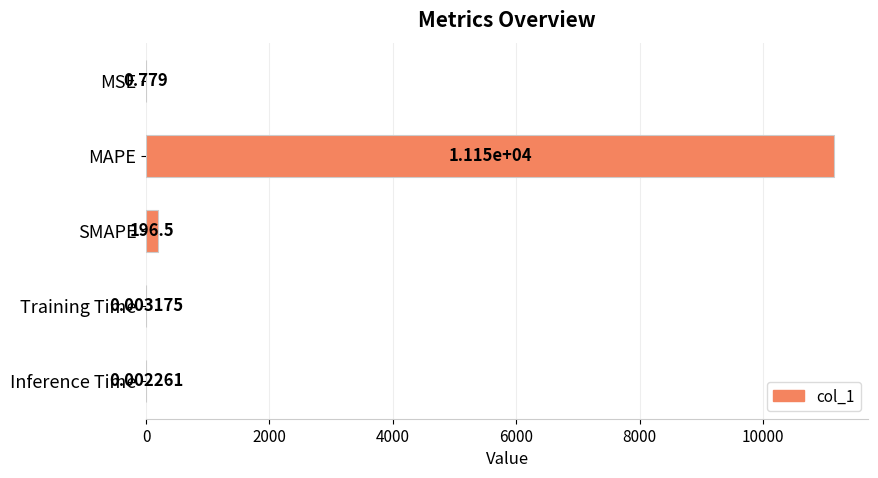

At which label is the value closest to 5575?

SMAPE